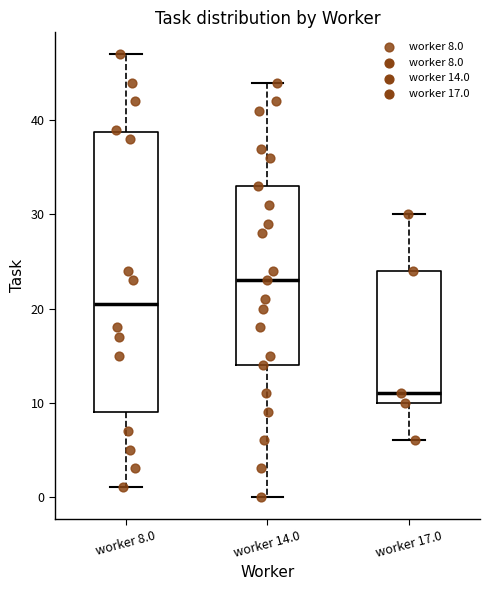

Which box is the tallest, from its lower edge to its upper edge?

worker 8.0